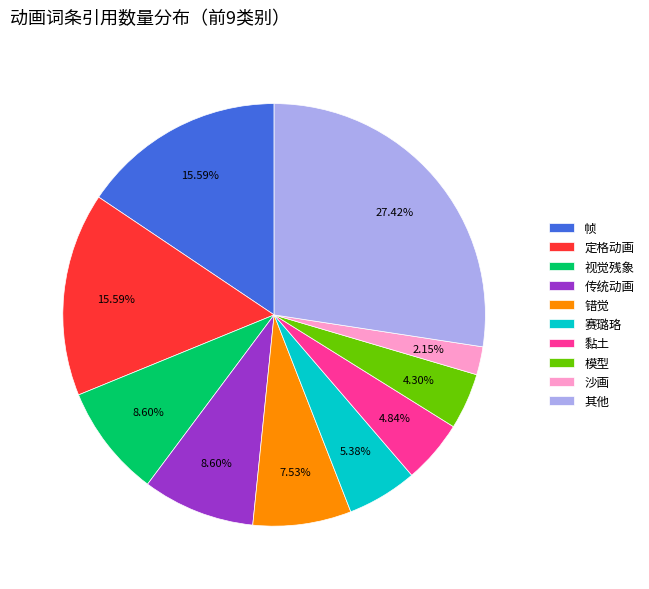

Which category has the smallest portion of the pie?

沙画